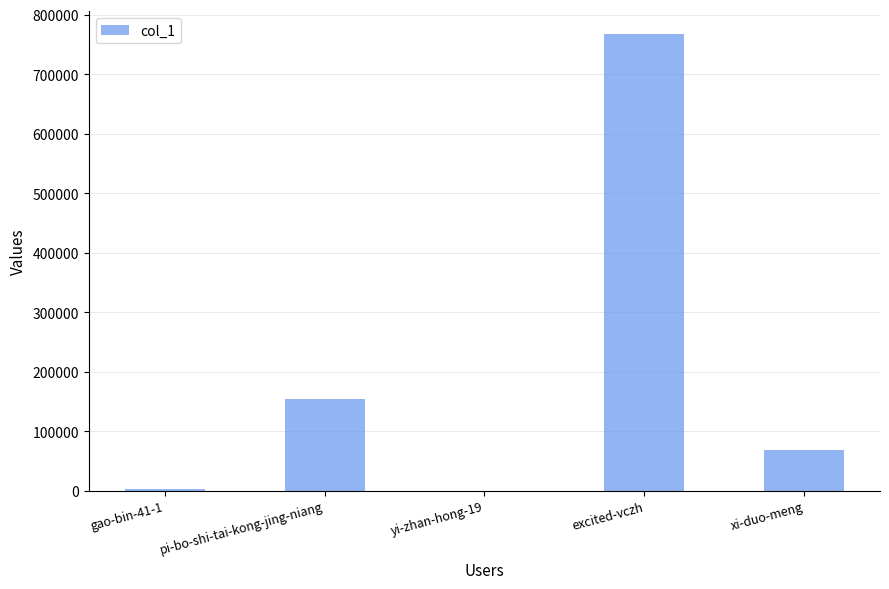

What is the sum of all values?

990945